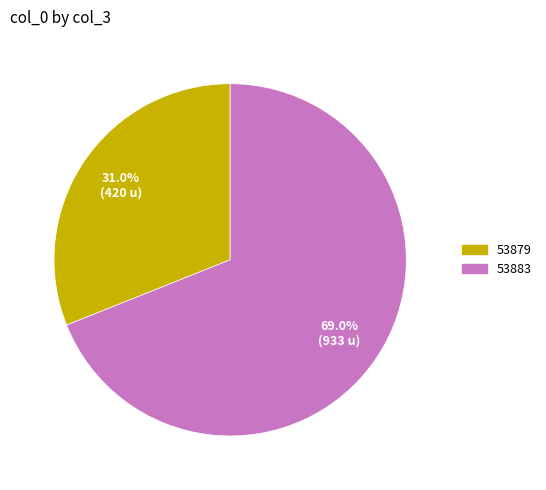

Is it true that 53883 is 61% of the pie?

False